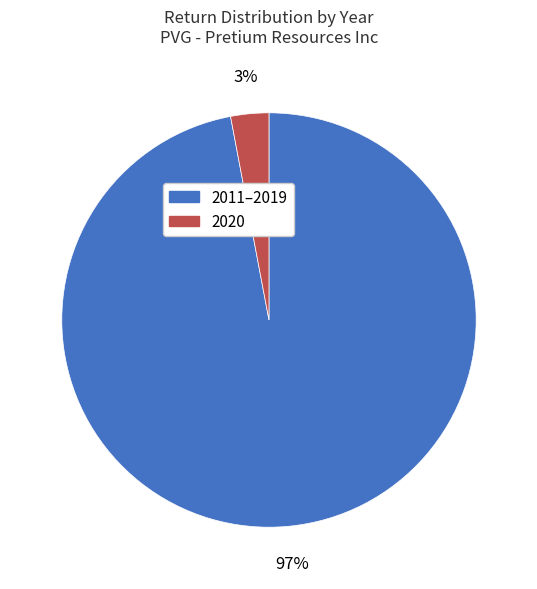

Is there any slice that represents more than half of the pie?

Yes